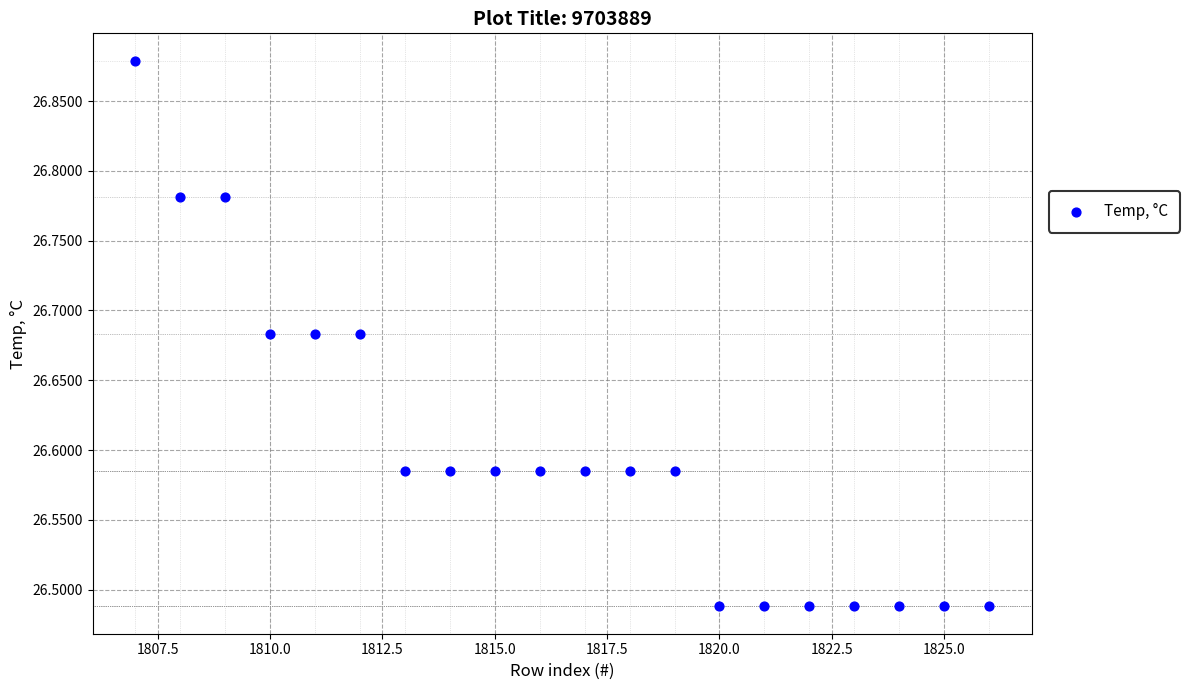

What is the range of Y values (max minus min)?

0.4